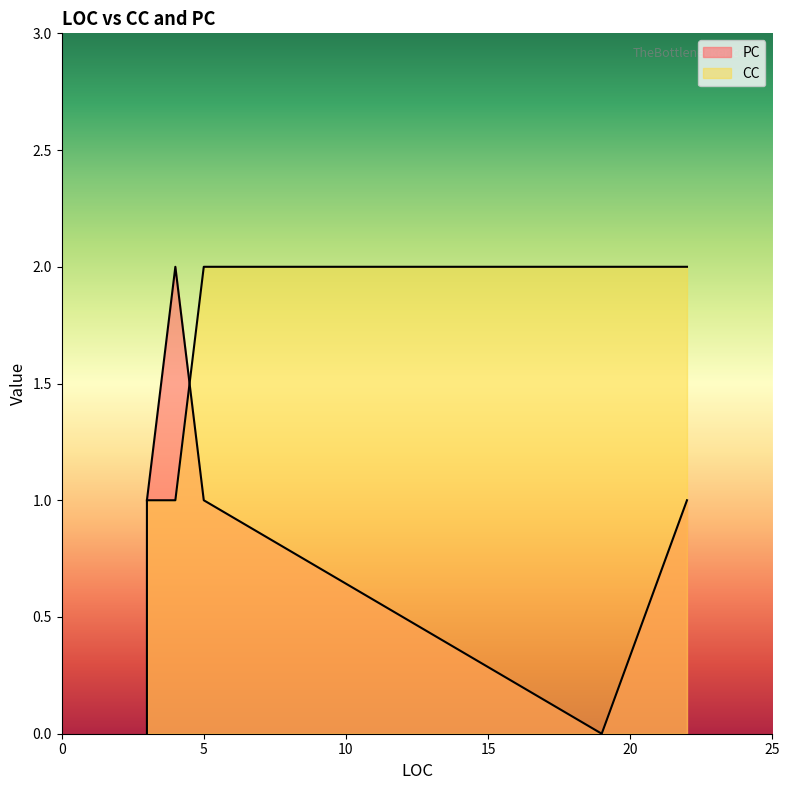

Is the value of PC at 3 greater than the value of CC at 3?

No